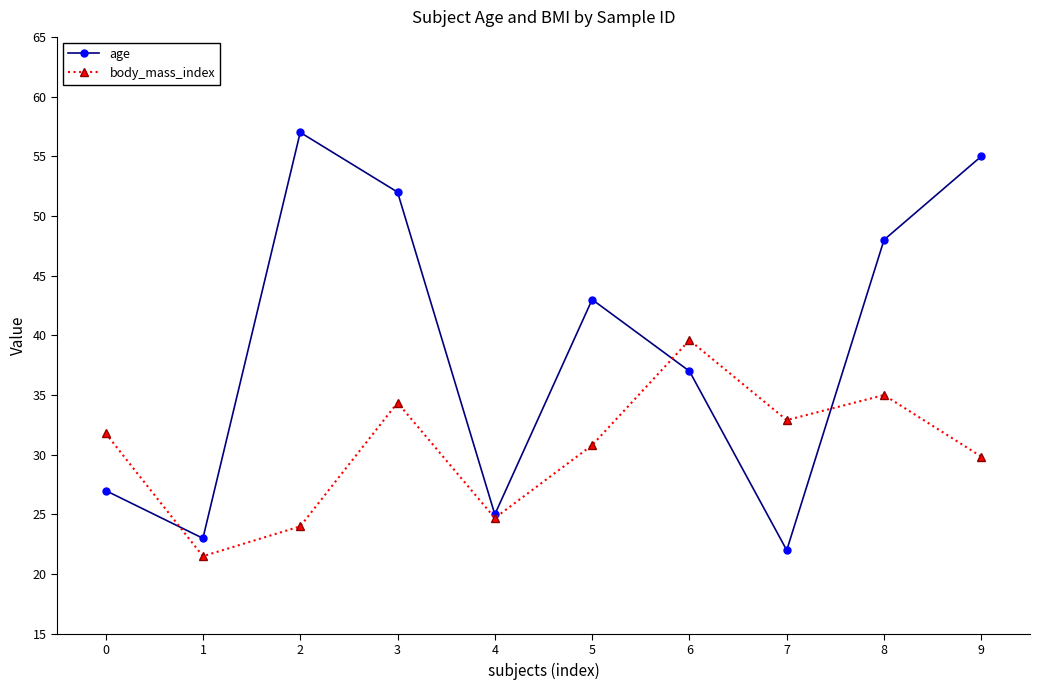

Where do body_mass_index and age first cross each other?

0 and 1